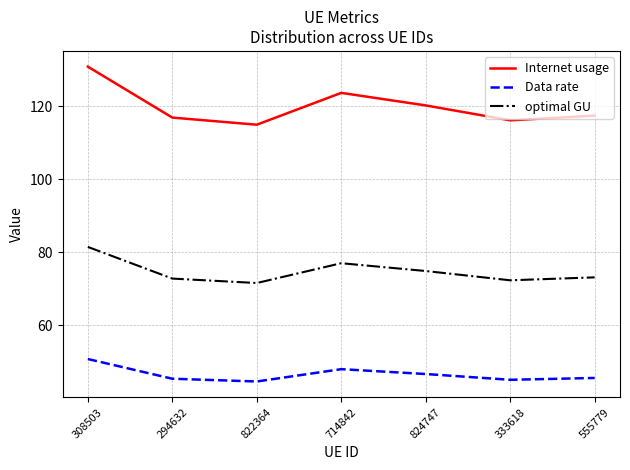

What position from the right is 333618?

2